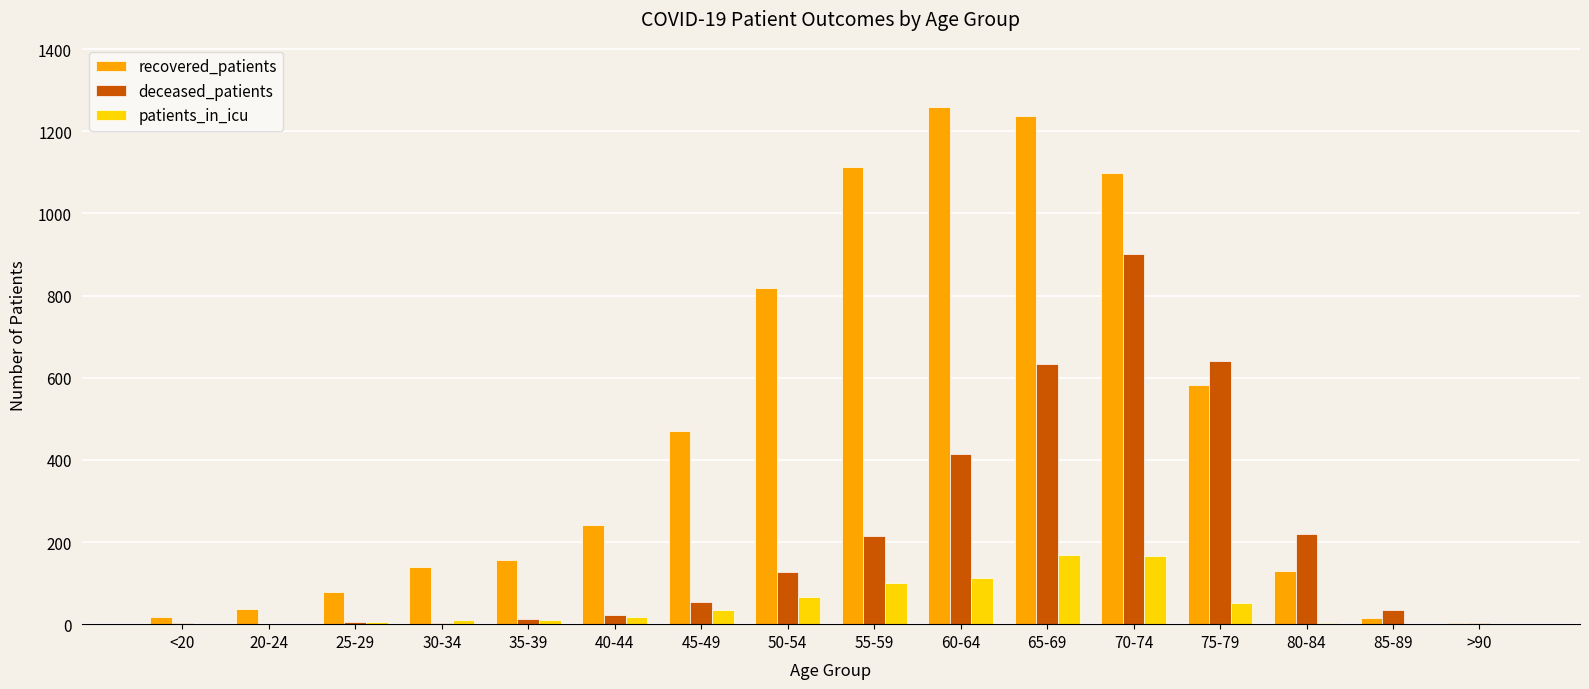

Which series has the largest range (max minus min)?

recovered_patients